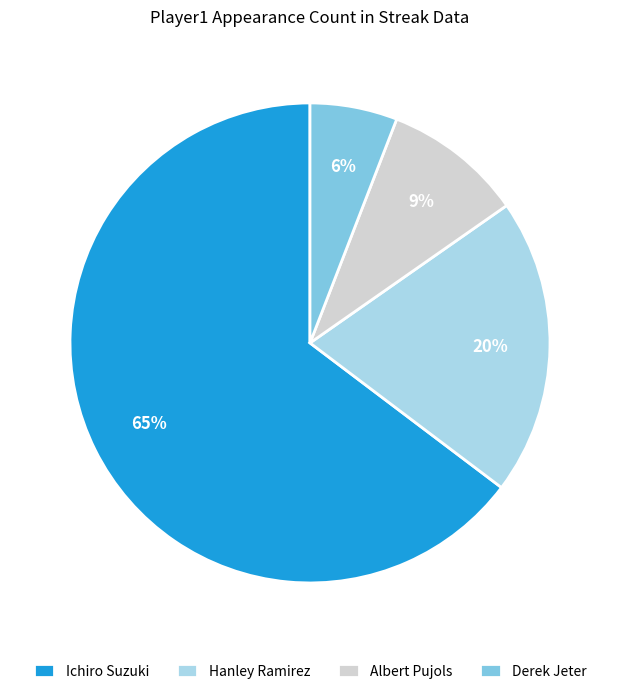

Do Hanley Ramirez and Albert Pujols together represent more than half of the pie?

No